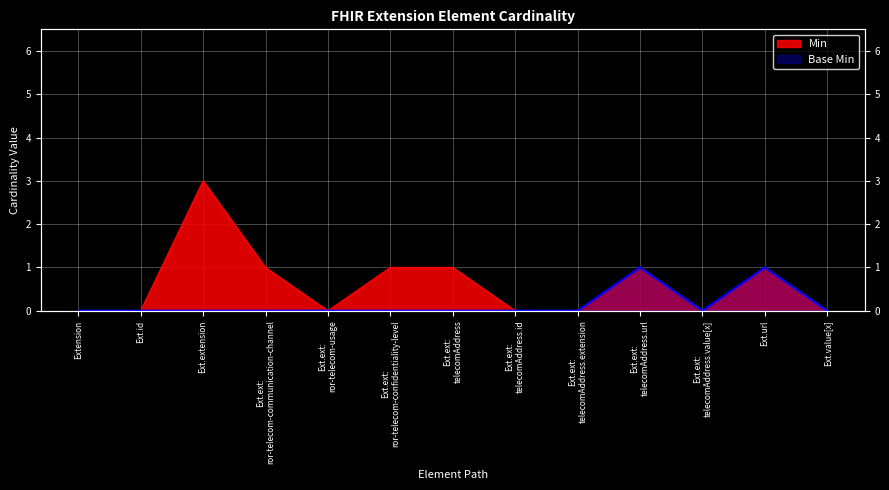

True or false: Min and Base Min cross at least once.

False